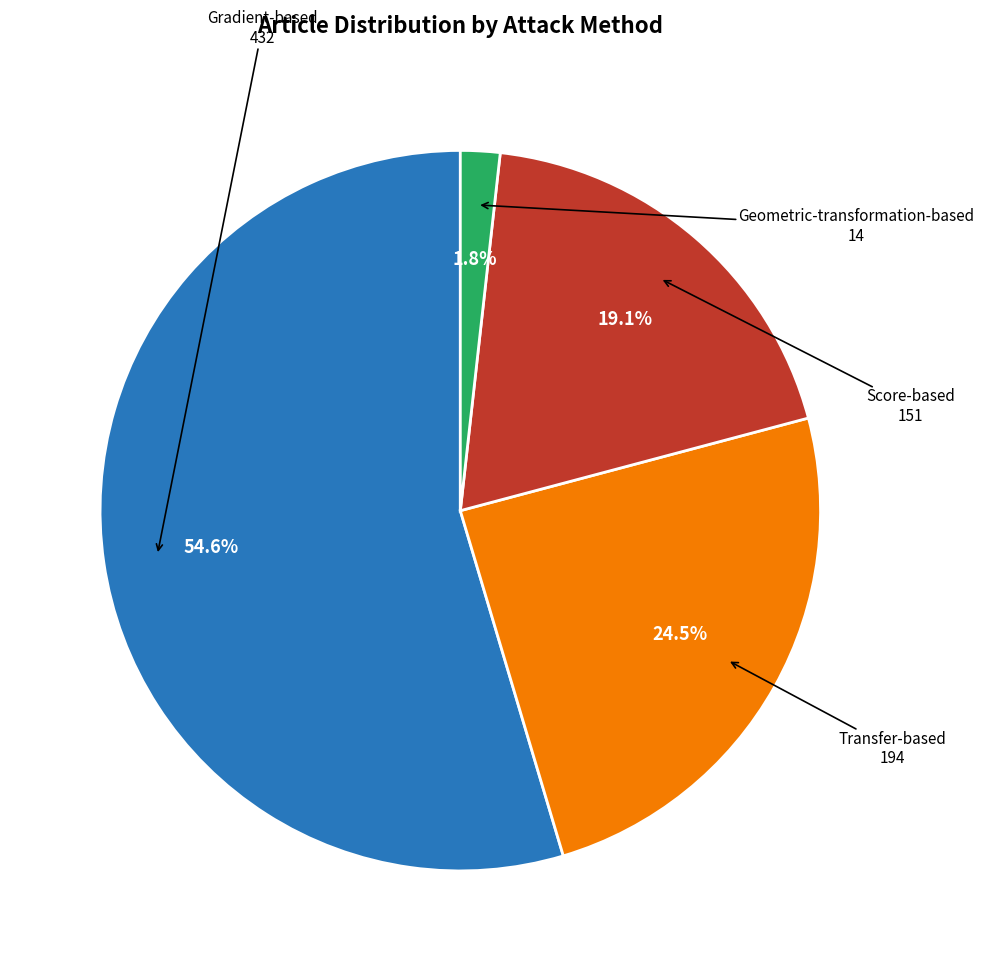

Is there any slice that represents more than half of the pie?

Yes